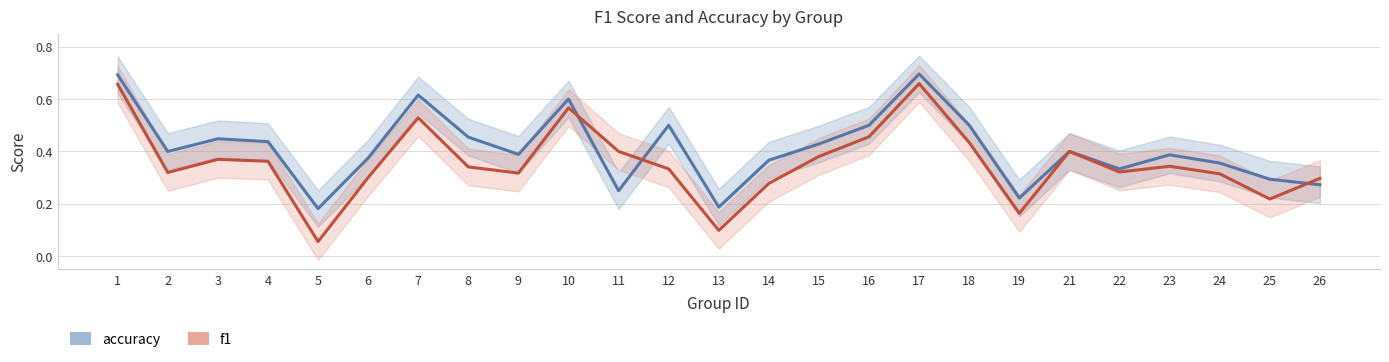

Which series has the largest range (max minus min)?

f1